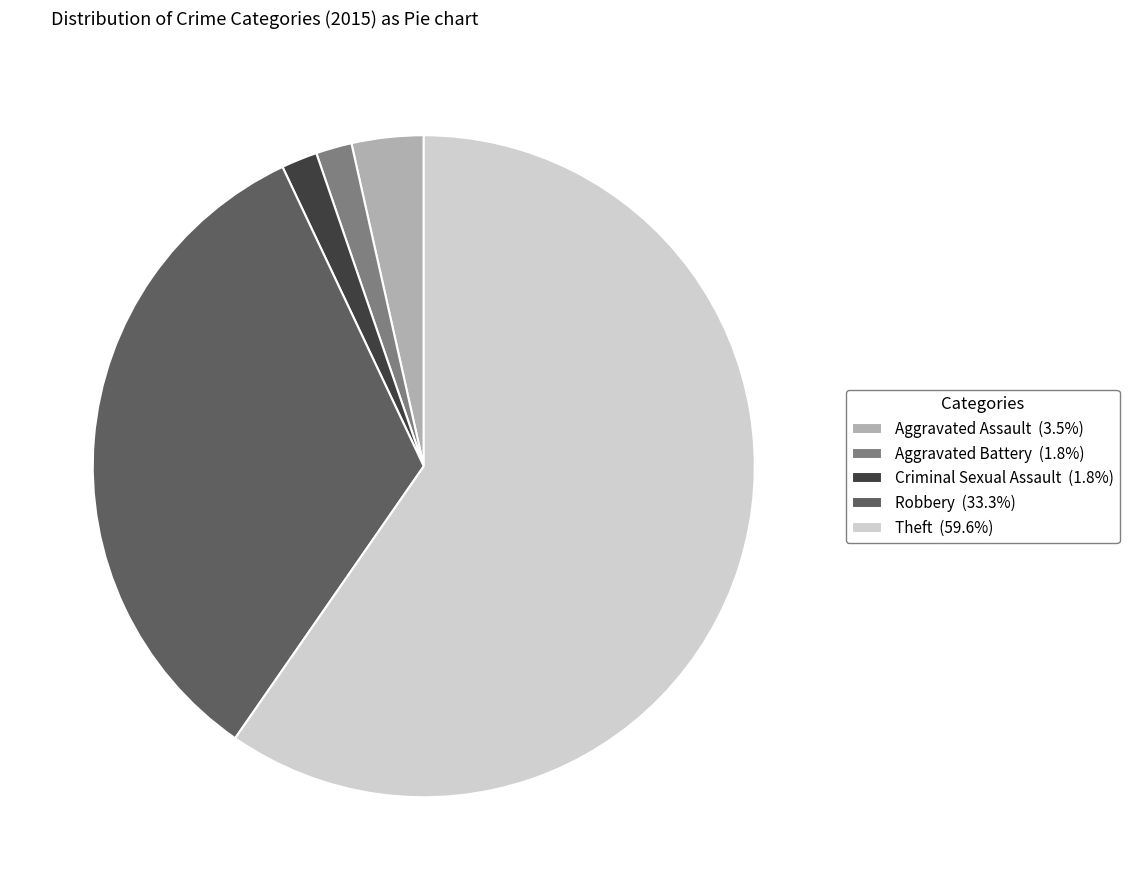

Is the sum of Robbery (33.3%) and Aggravated Assault (3.5%) greater than half?

No